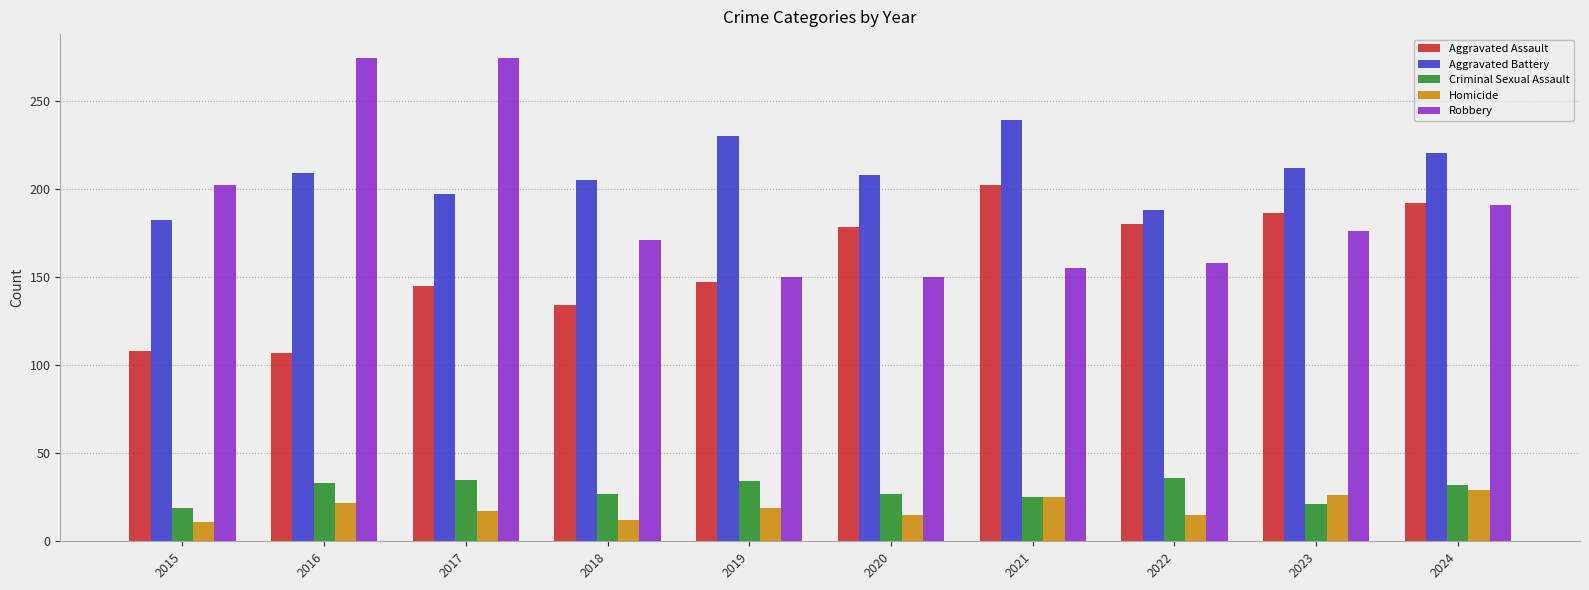

What is the minimum value shown in the chart?

11